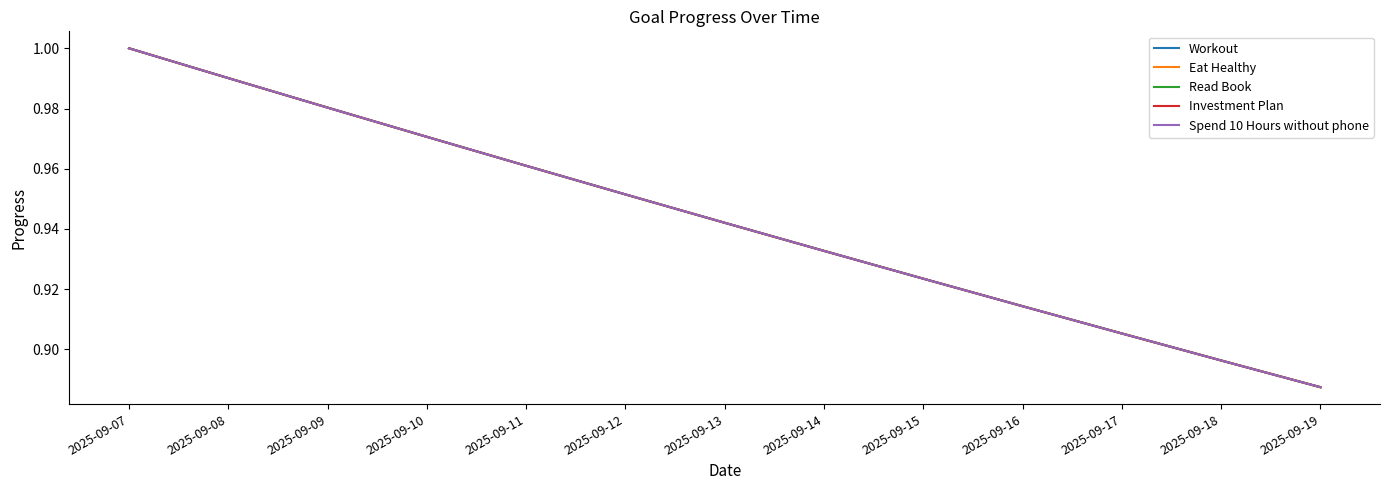

What is the minimum value for Investment Plan?

0.9